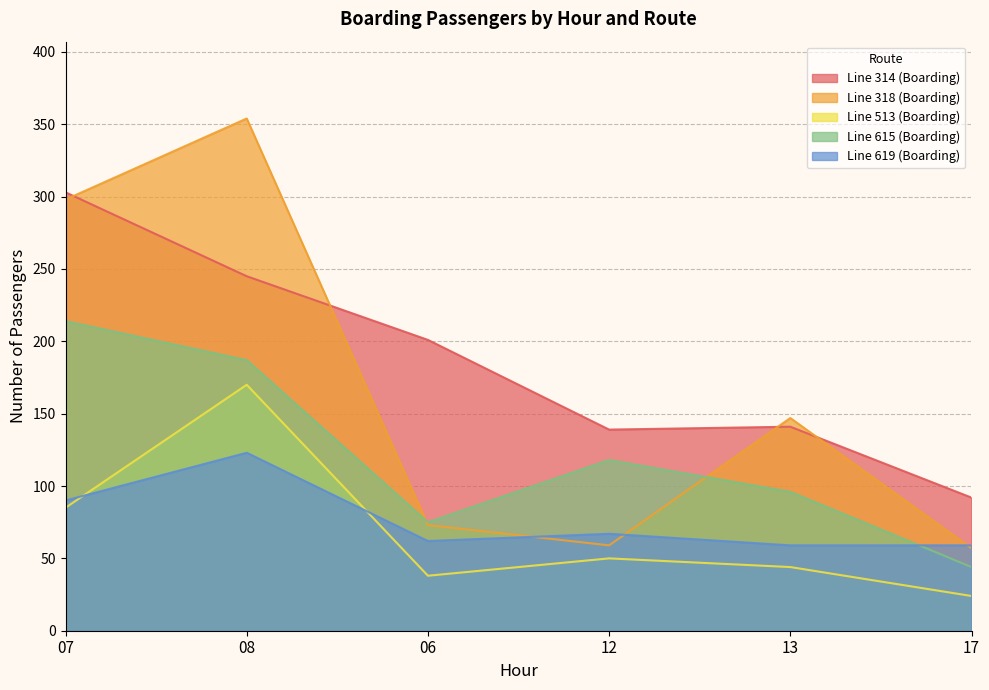

Rank the series at 12 from highest to lowest value.

Line 314 (Boarding), Line 615 (Boarding), Line 619 (Boarding), Line 318 (Boarding), Line 513 (Boarding)